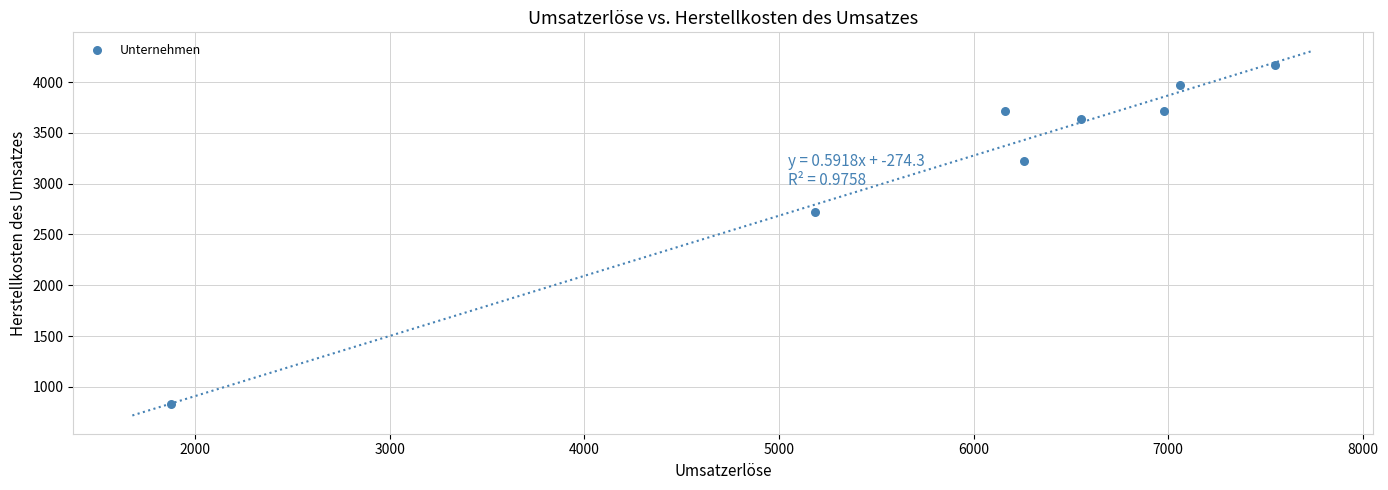

What Y value in the scatter plot is closest to 2498?

2718.5